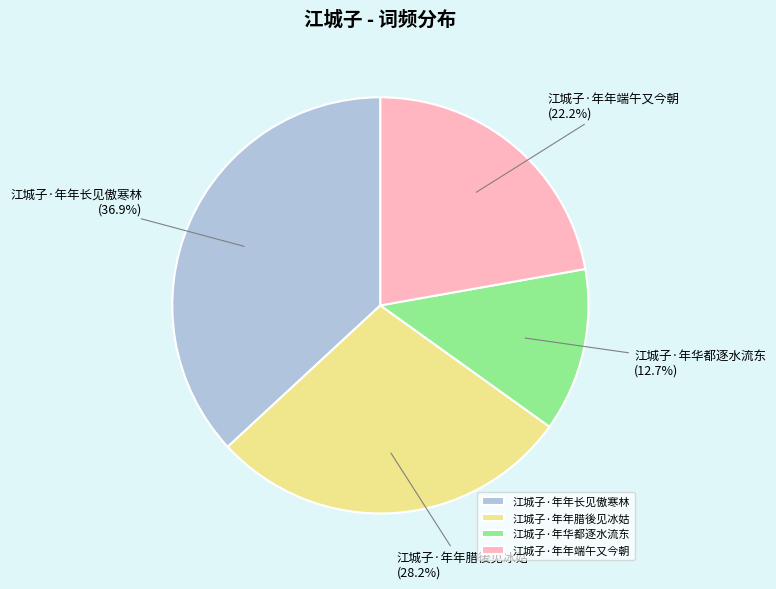

To the nearest percent, what is the difference between the largest and smallest slice percentages?

24%